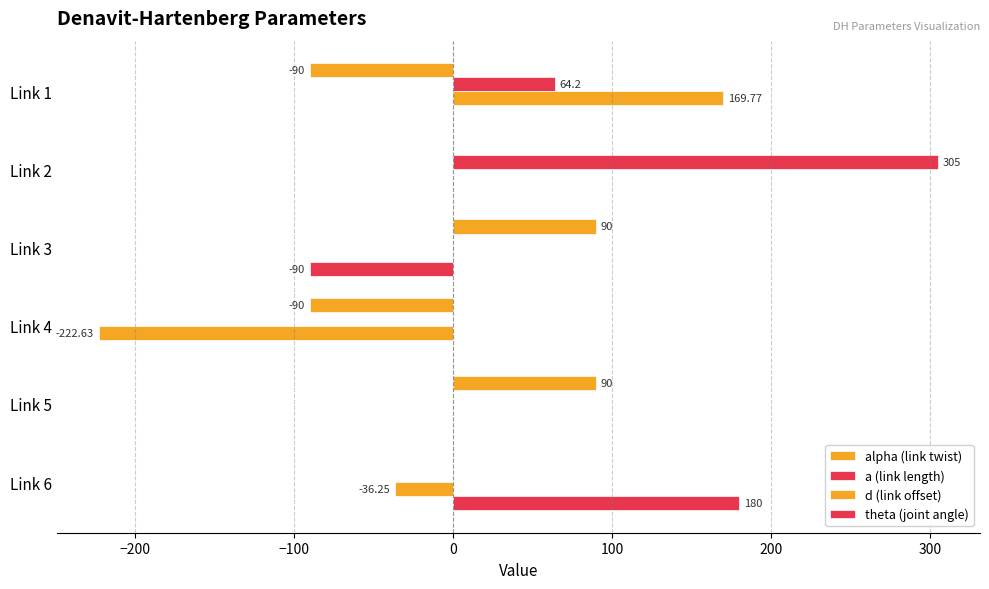

What is the maximum value for a (link length)?

305.0